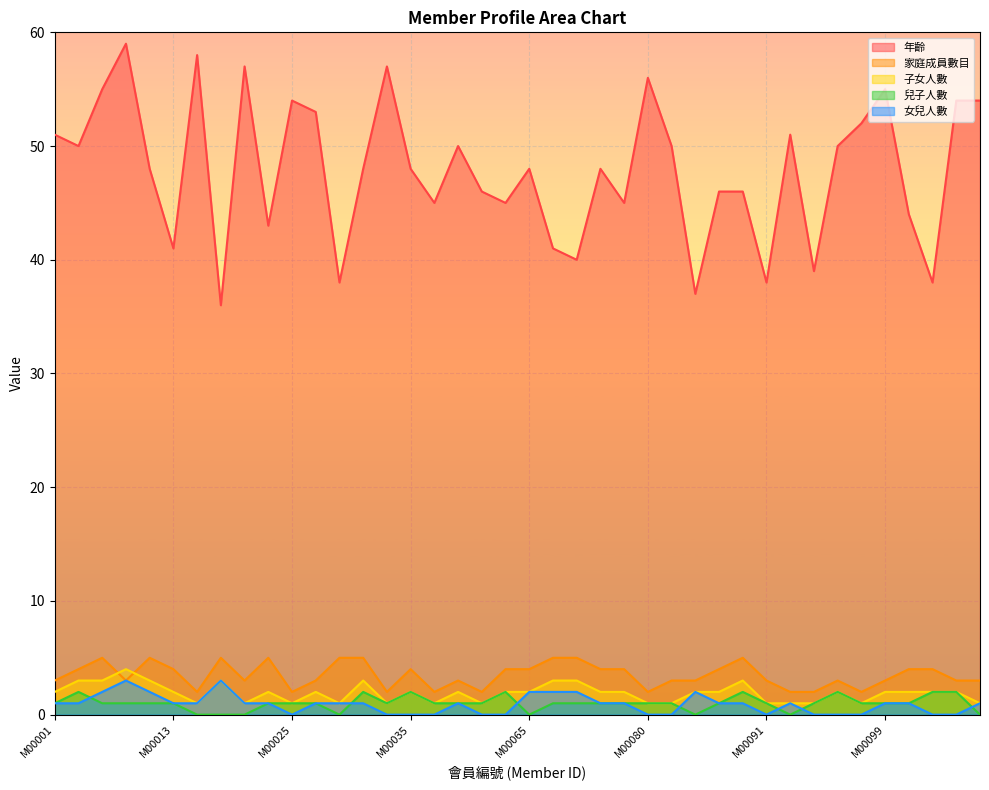

How many lines are shown in the chart?

5